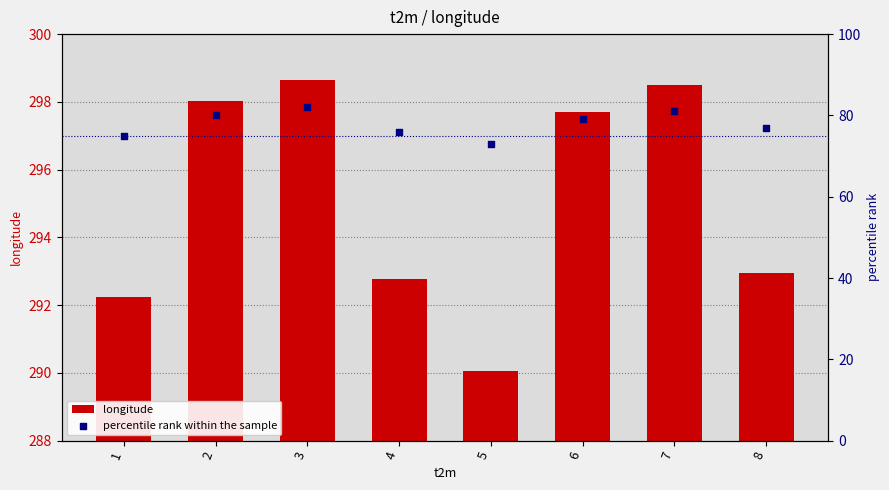

What is the total value across all series at 7?

379.5